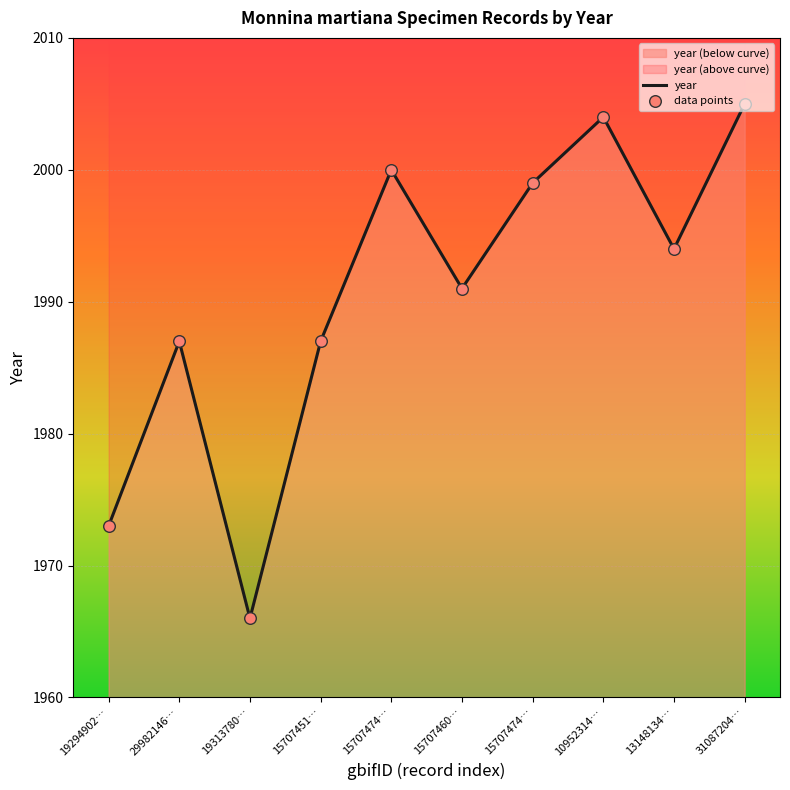

What is the change in value from 19313780… to 10952314…?

+38